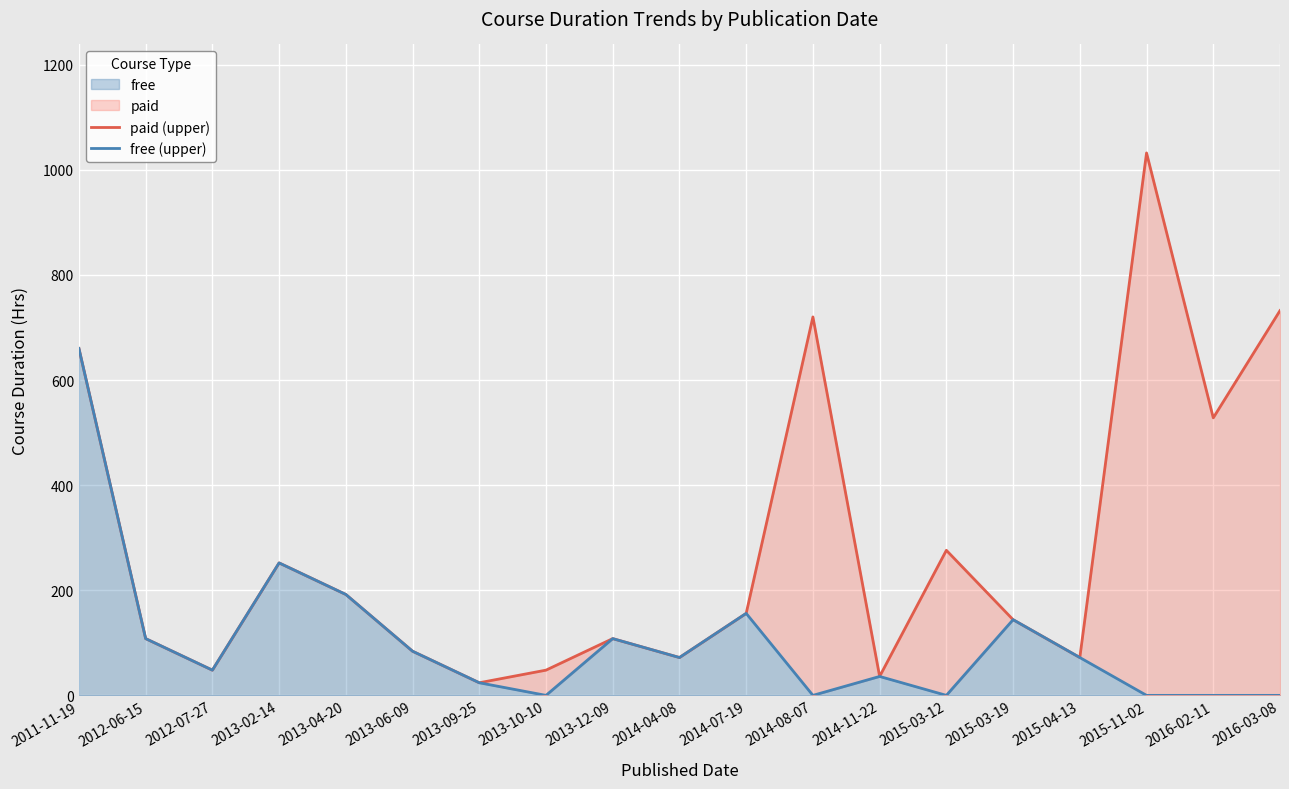

Which series has the widest spread of values?

paid (upper)